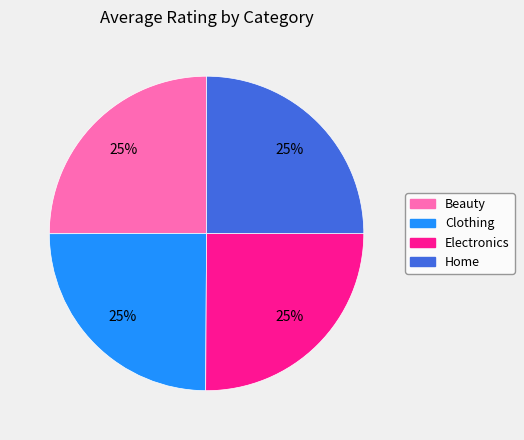

What is the ratio of the value at Electronics to the value at Clothing?

1.0